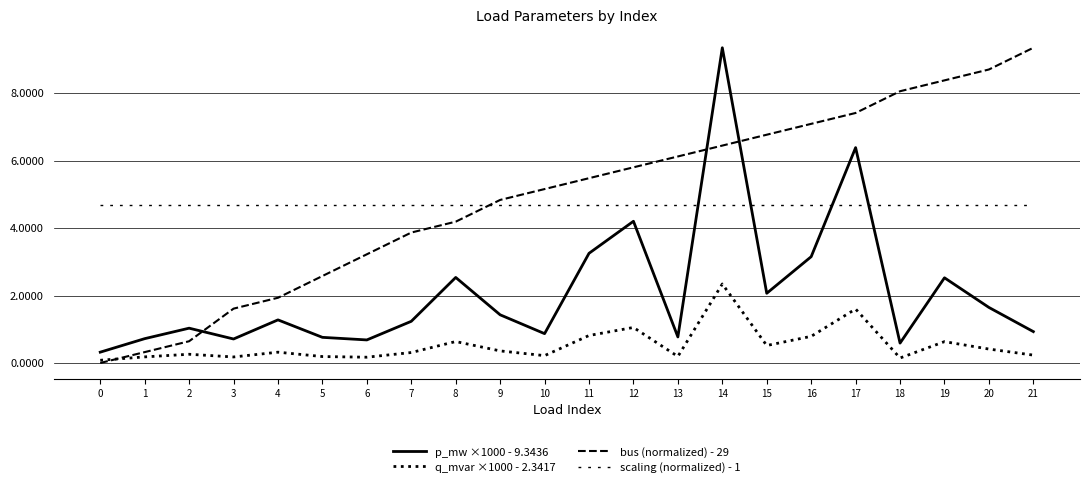

How many lines are shown in the chart?

4